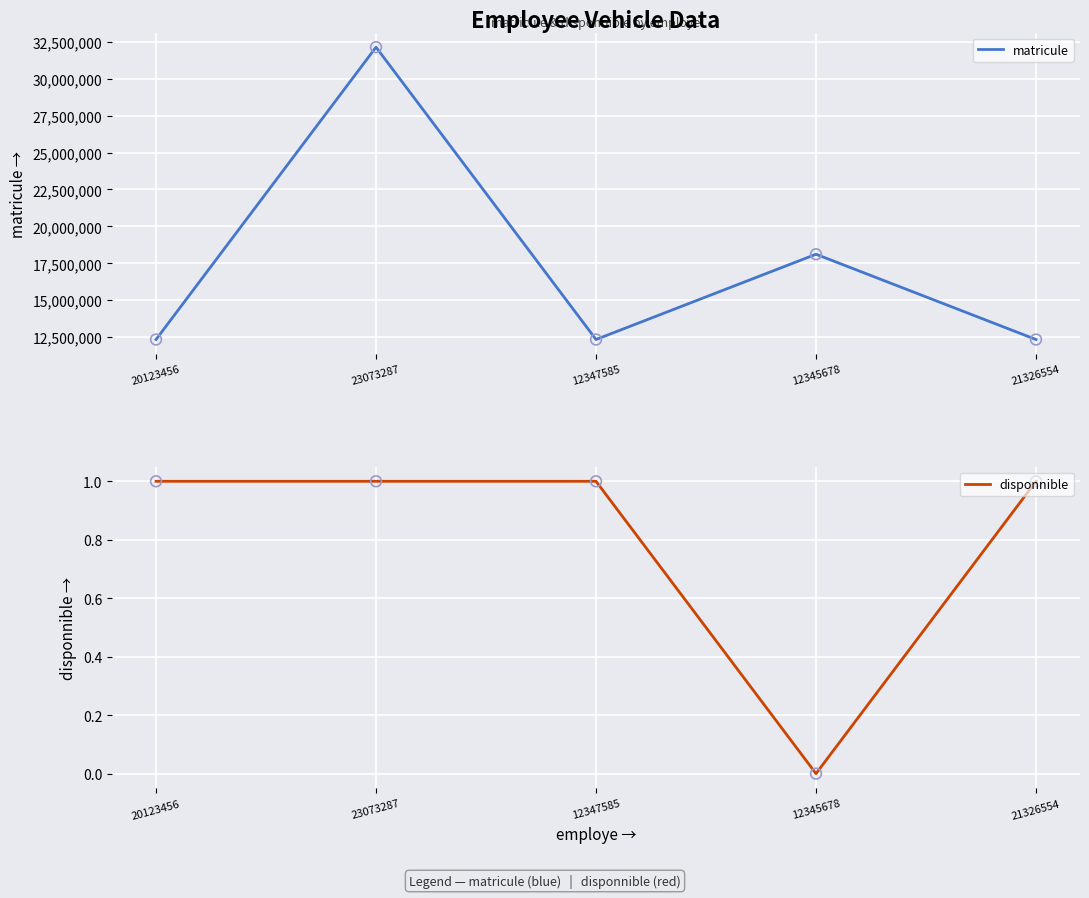

Which series has the widest spread of Y values?

matricule